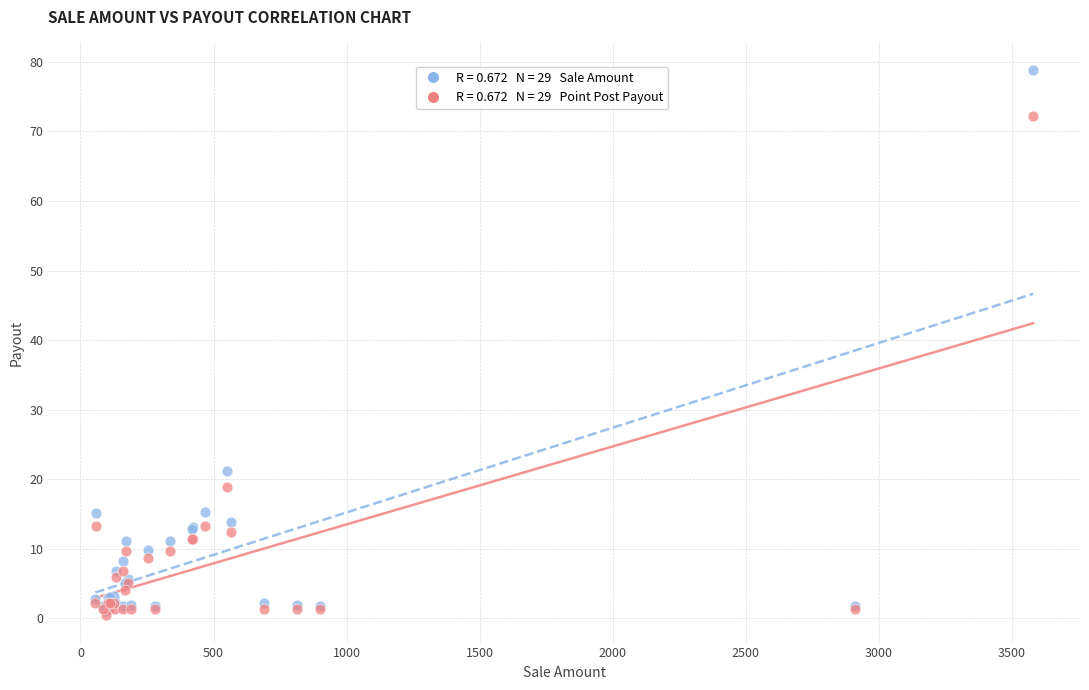

Across all series, what Y value is closest to 39?

21.1